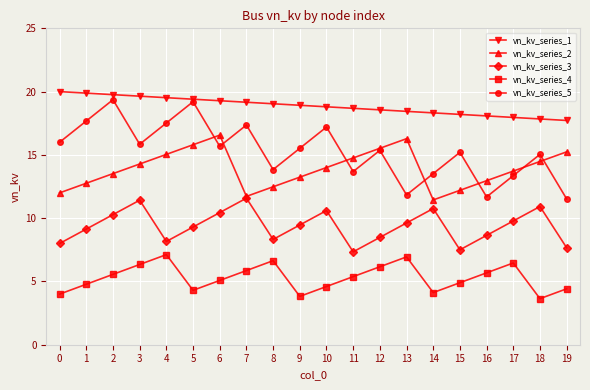

How many distinct data groups are displayed?

5